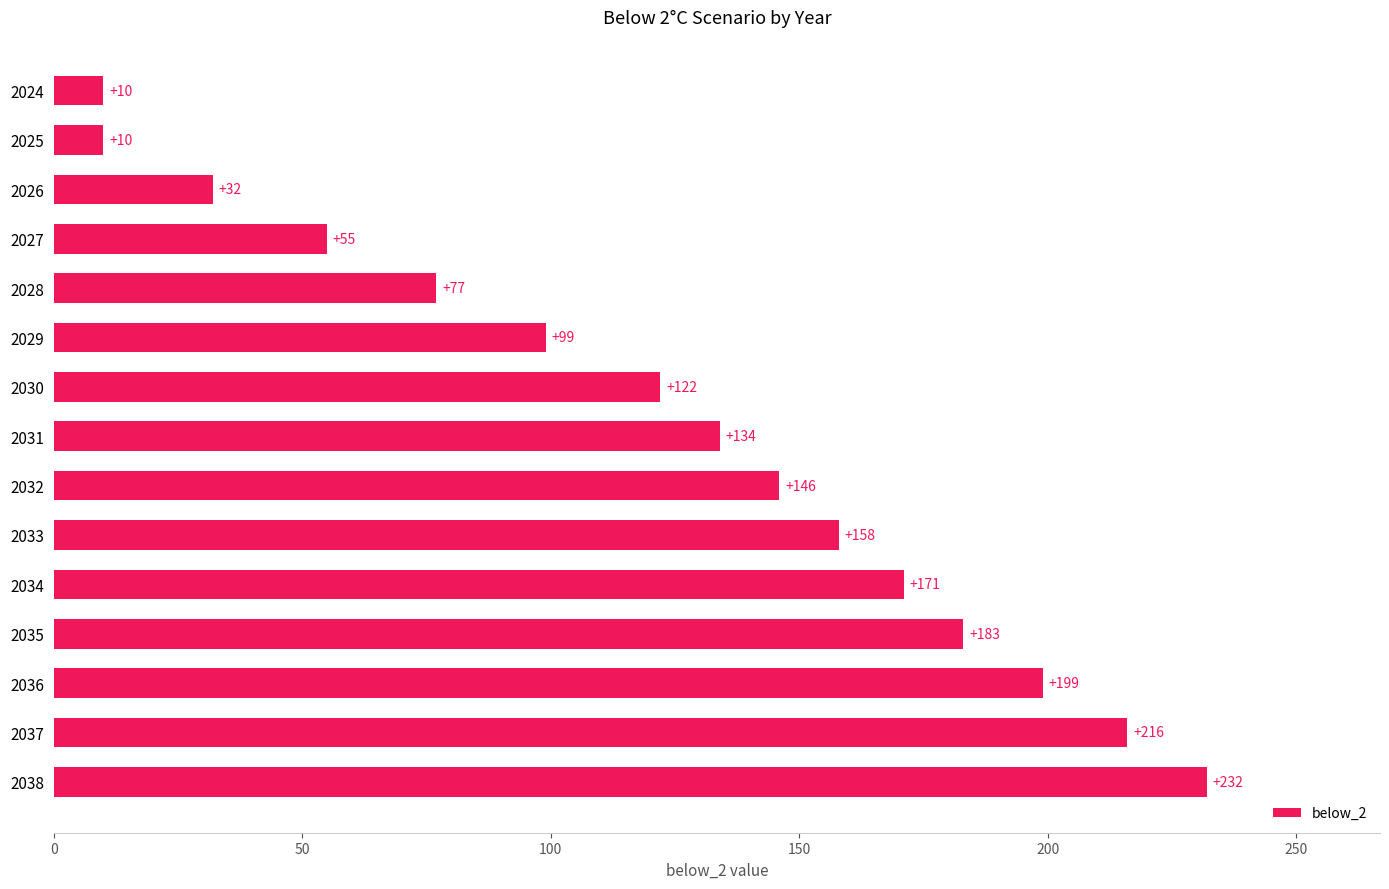

Between 2025 and 2034, which is larger?

2034